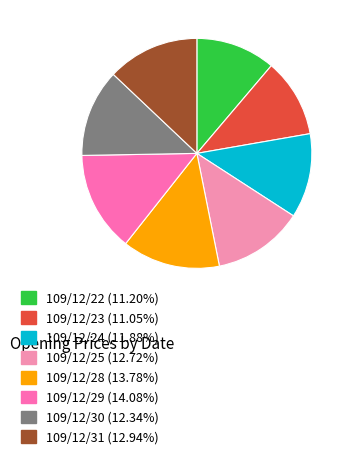

Count the number of slices in the pie.

8